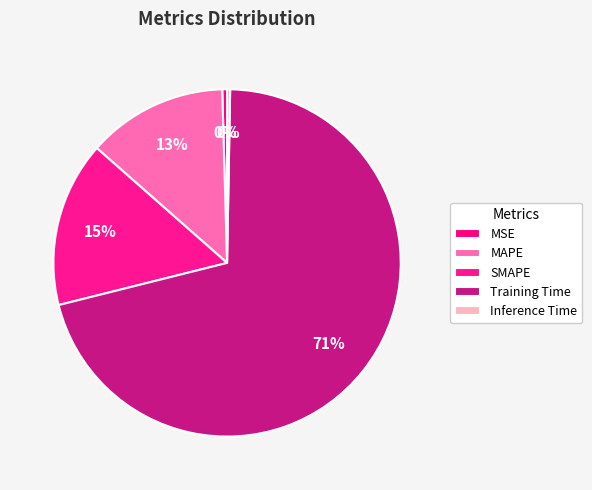

How many slices are in this pie chart?

5